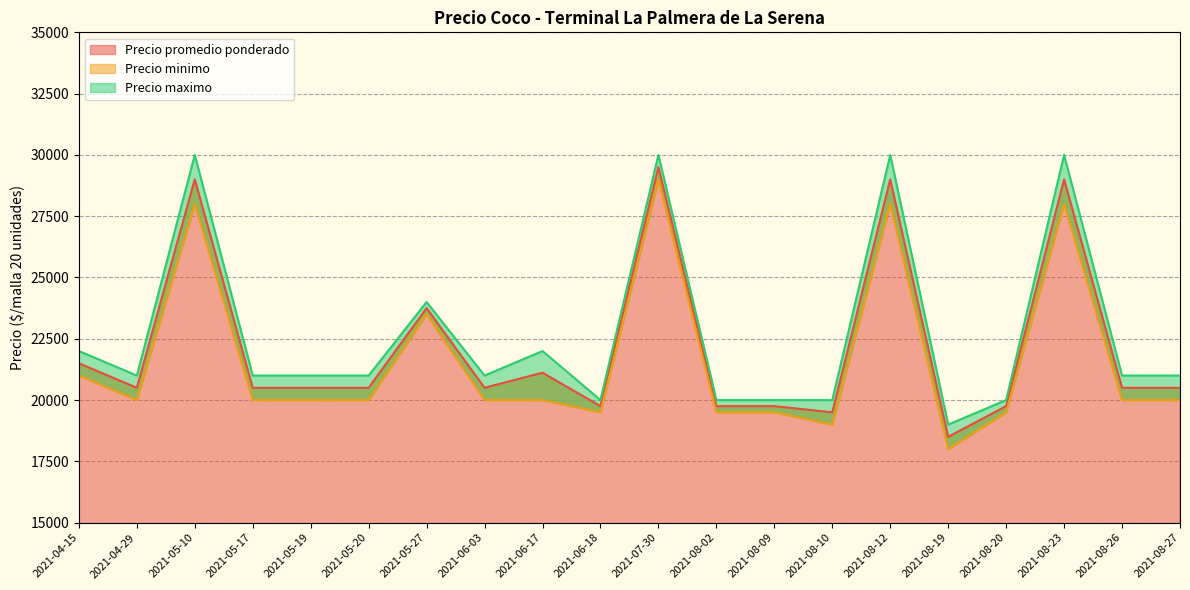

List the series in order of their peak value, highest first.

Precio maximo, Precio promedio ponderado, Precio minimo